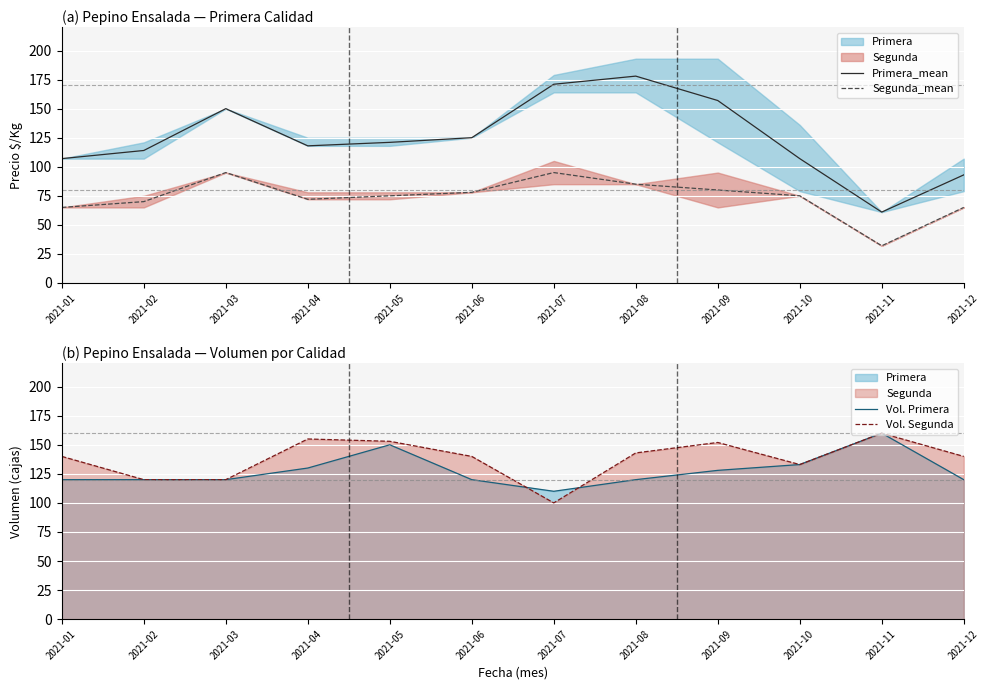

Which series has the largest total across all categories?

Vol. Segunda